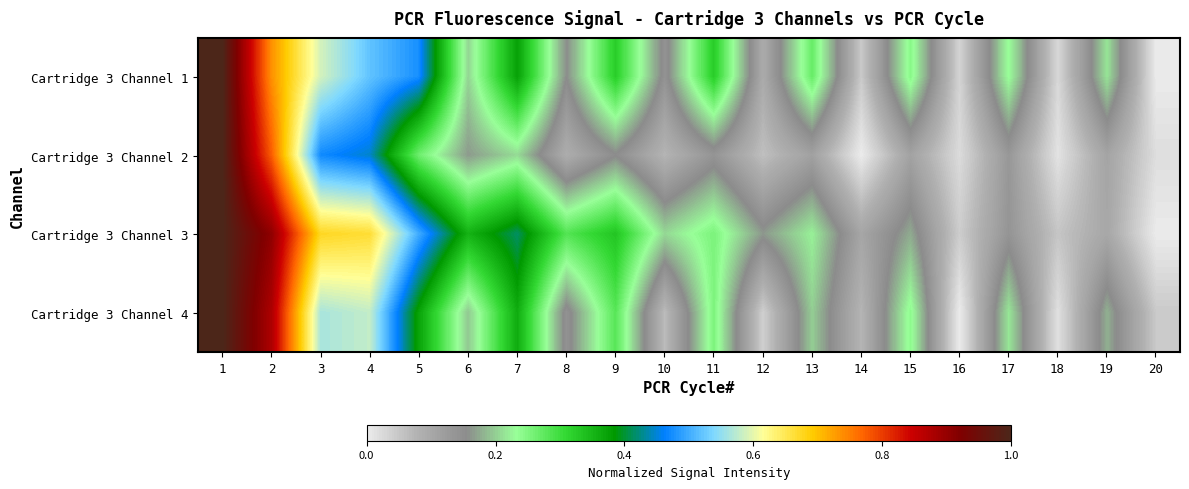

Which series has the largest range (max minus min)?

Cartridge 3 Channel 1